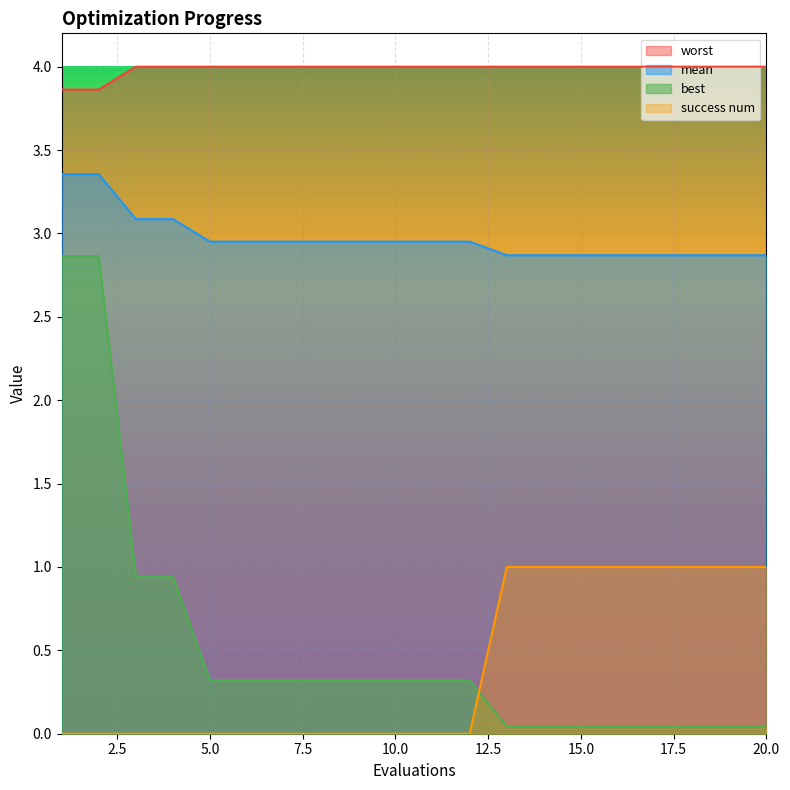

True or false: mean has a value of 4.4 at 4.

False